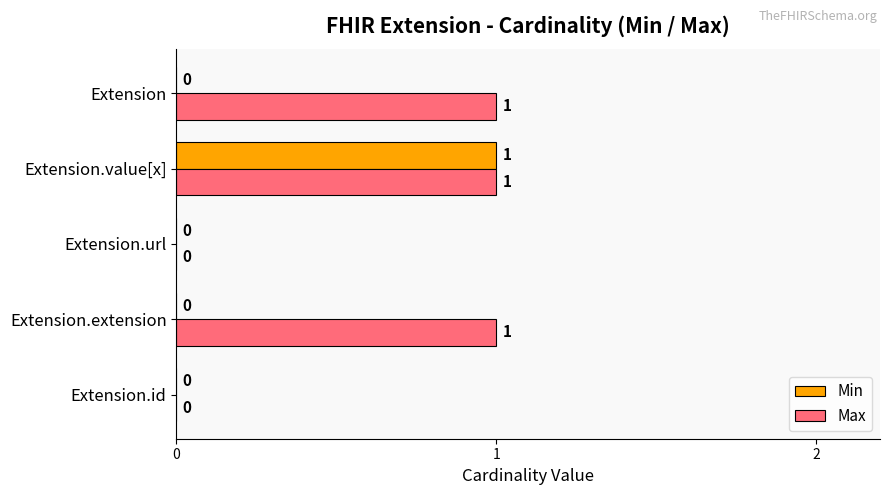

Is it true that Min equals 0 at Extension.extension?

True